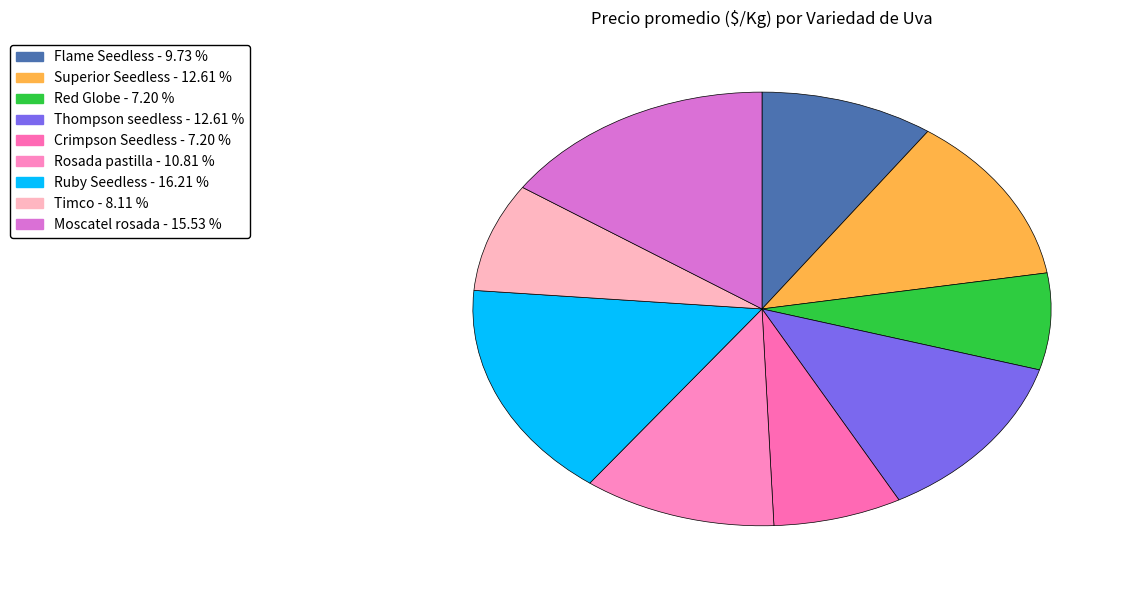

True or false: Thompson seedless accounts for 1% of the total.

False